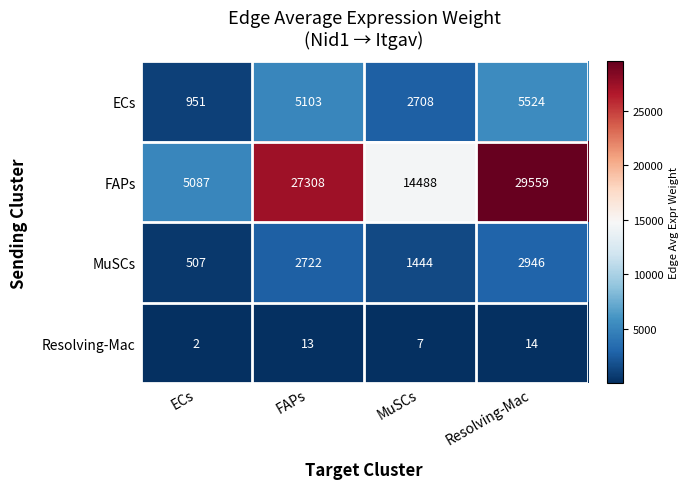

How many data points in FAPs are less than 27308?

2